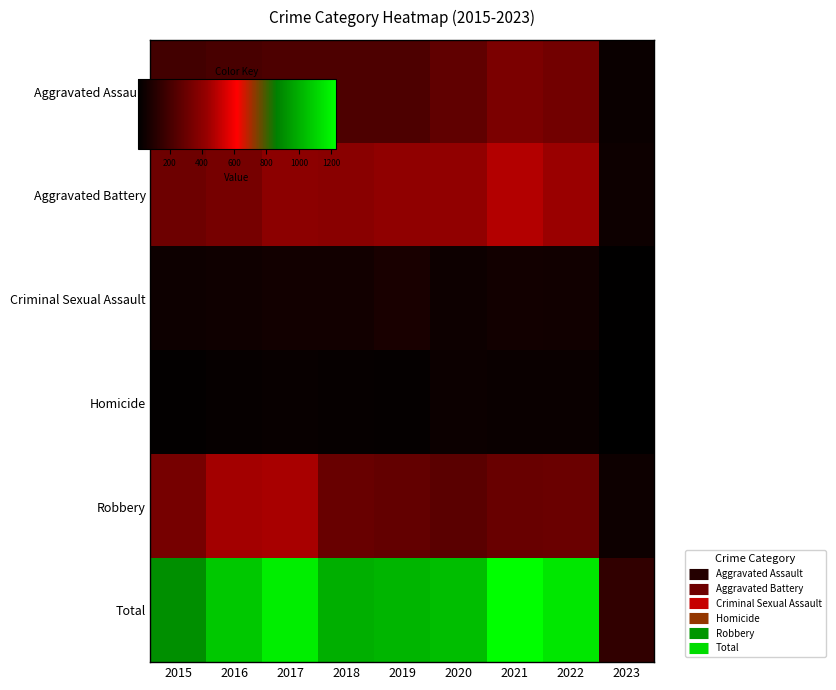

Which series has the largest total across all categories?

Total